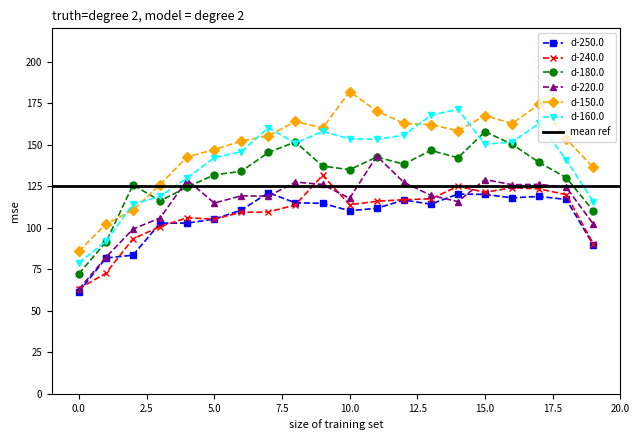

The d-250.0 series shows 102.8 at 3. True or false?

True